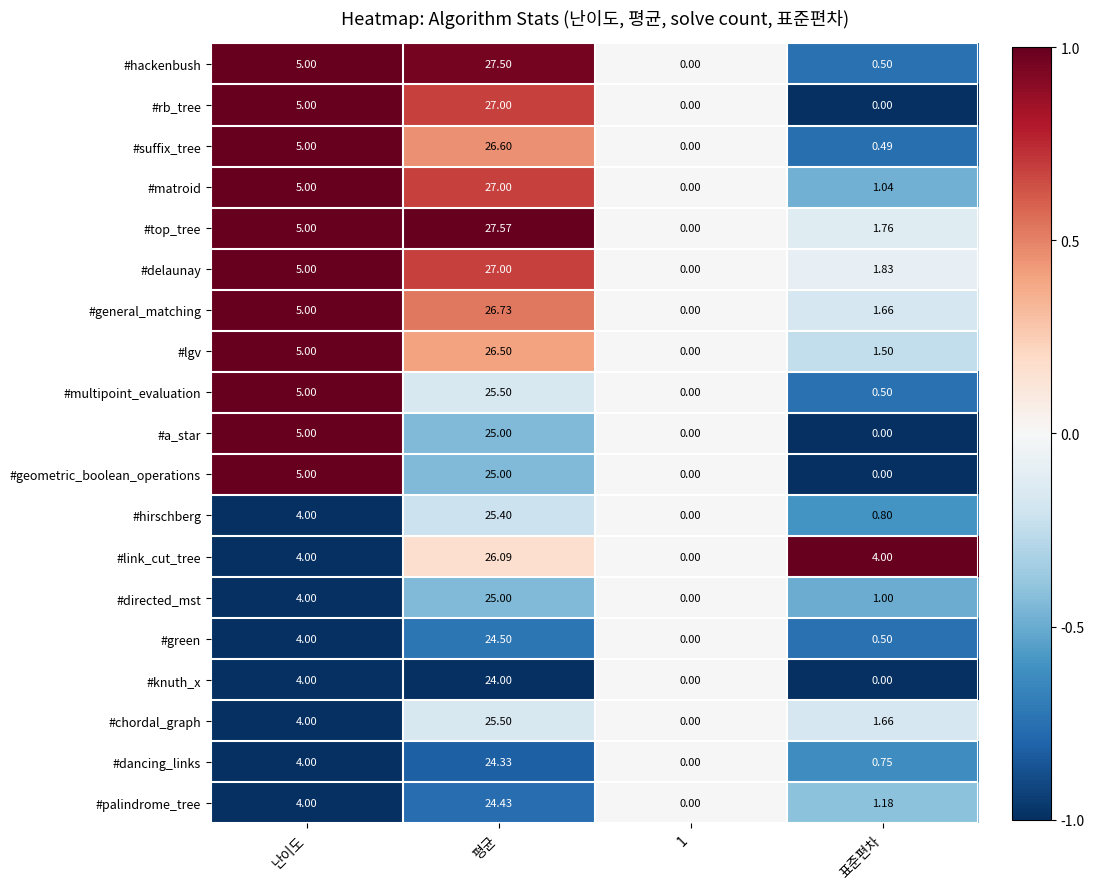

What is the minimum value shown in the chart?

0.0